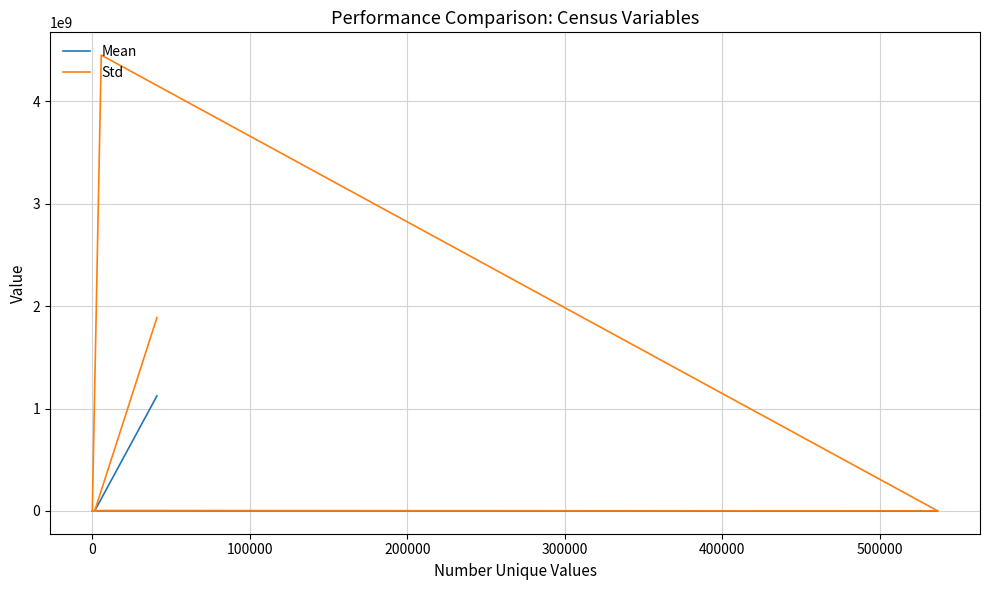

What is the lowest value of the Std series?

2.1